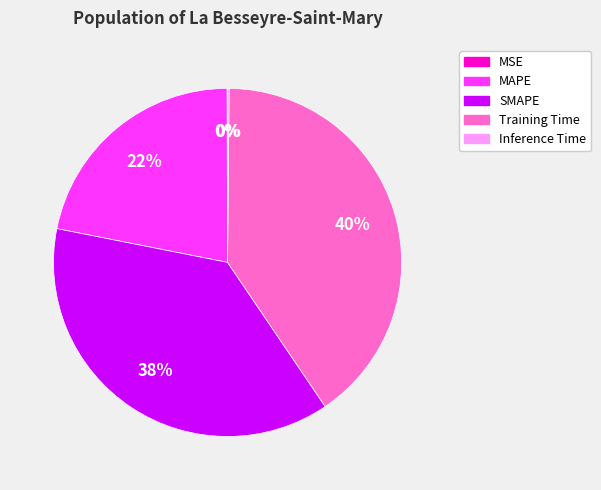

To the nearest percent, what is the combined percentage of Training Time and SMAPE?

78%